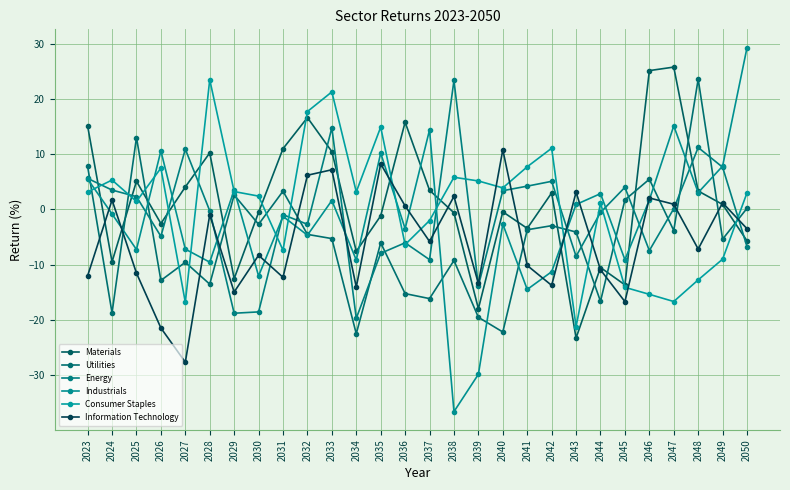

After their last crossing, which series has the higher values: Energy or Industrials?

Industrials